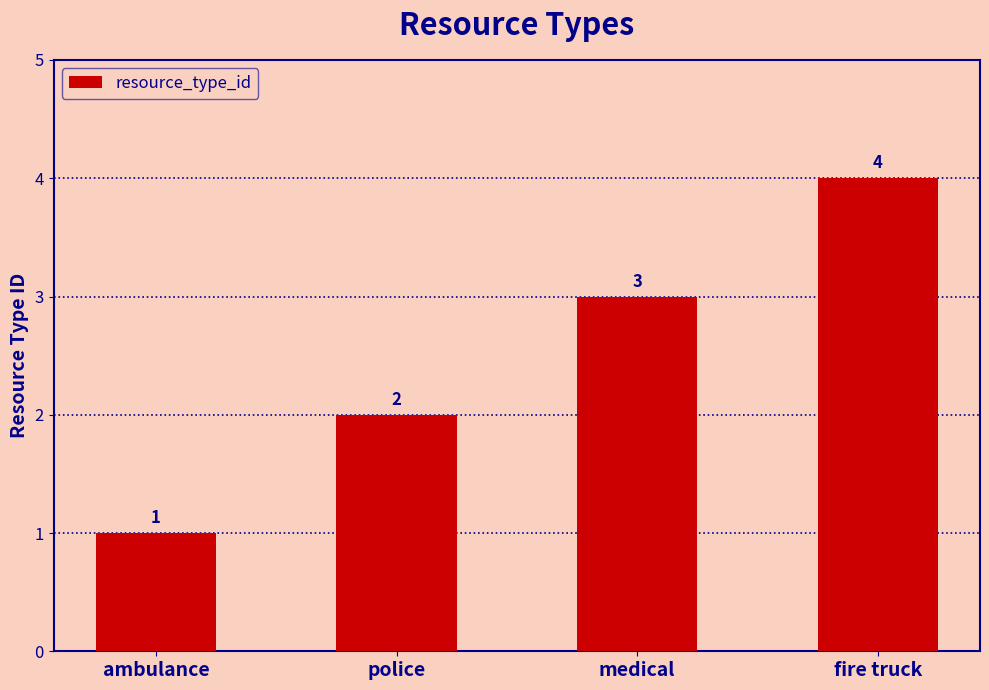

Reading left to right, what are all the values shown in this chart?

1	2	3	4